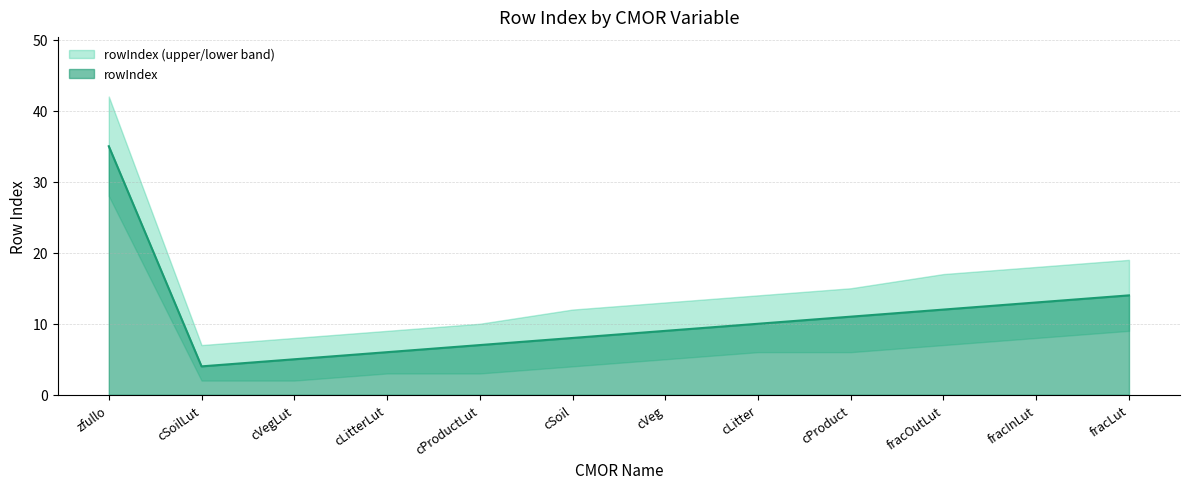

Where does the rowIndex series first go above 10?

zfullo